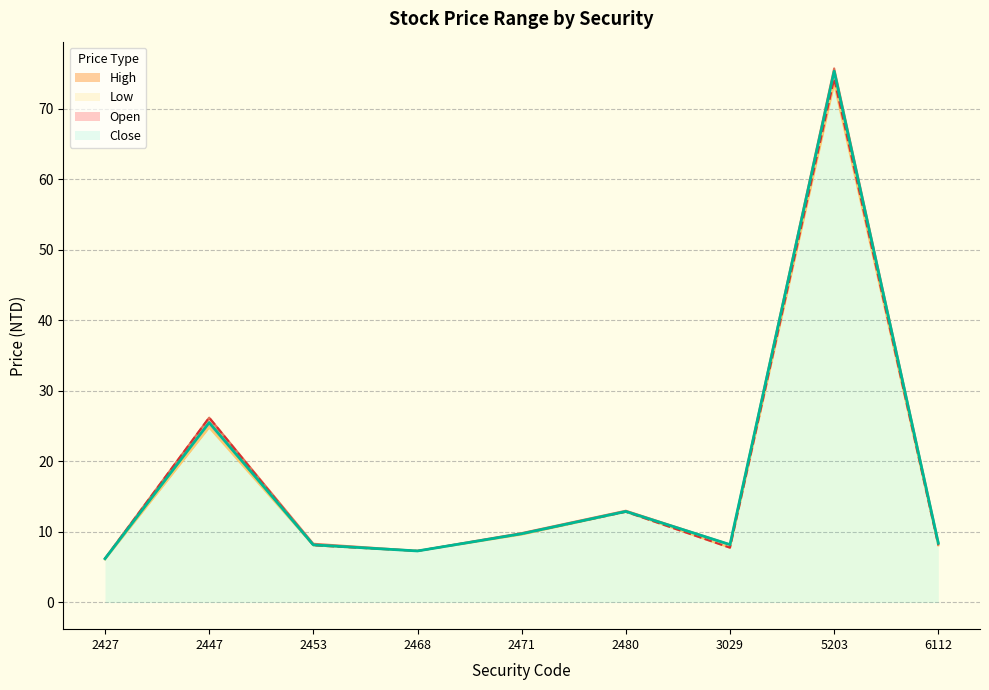

Reading right to left, what are all the values shown in this chart?

Open: 8.1	74.2	7.8	12.8	9.7	7.3	8.1	26.2	6.2
High: 8.5	75.7	8.2	13.0	9.8	7.3	8.3	26.2	6.2
Low: 8.1	73.5	7.8	12.8	9.6	7.3	8.1	24.8	6.1
Close: 8.4	75.3	8.2	12.9	9.7	7.3	8.2	25.5	6.2